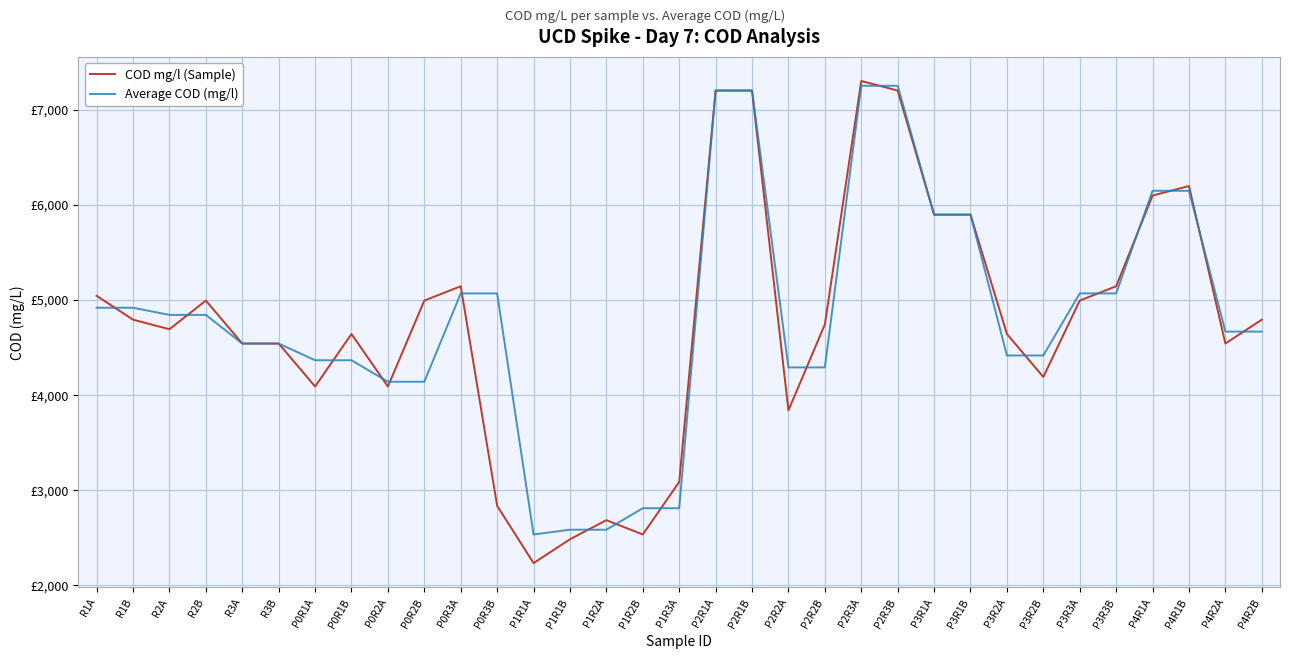

Does the chart have visible grid lines?

Yes